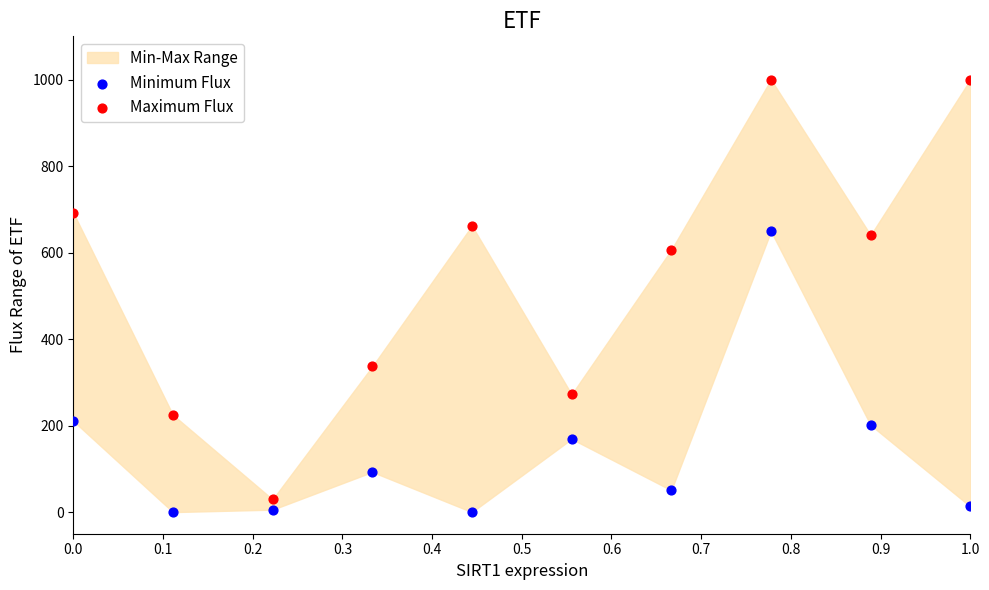

Which series has the widest spread of Y values?

Maximum Flux